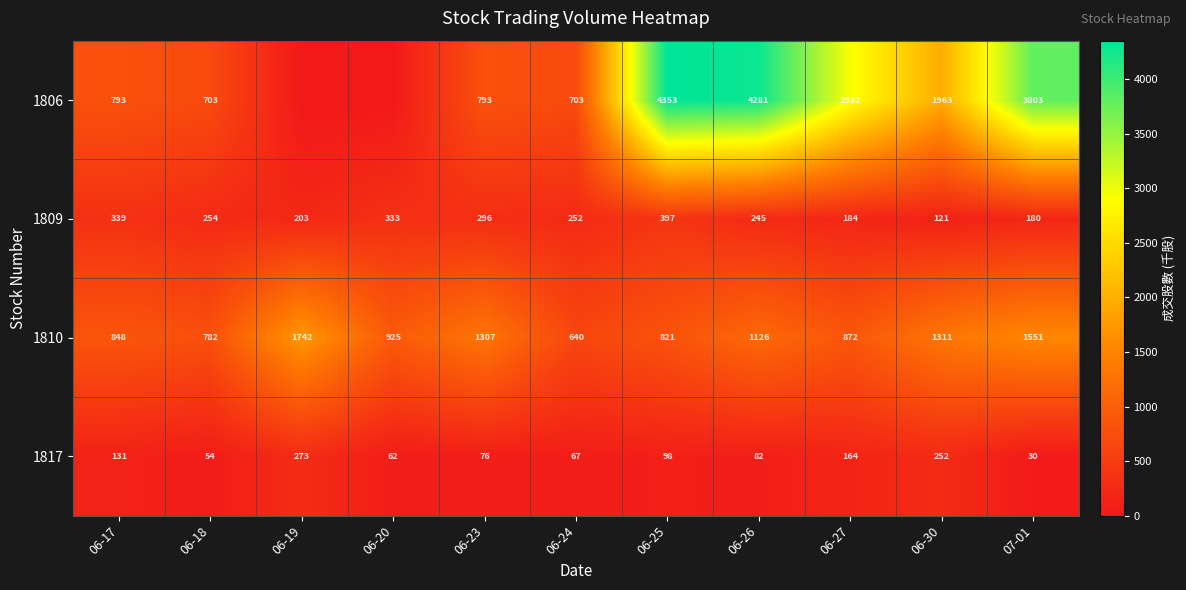

Between 06-17 and 06-25, which series saw the biggest shift?

1806